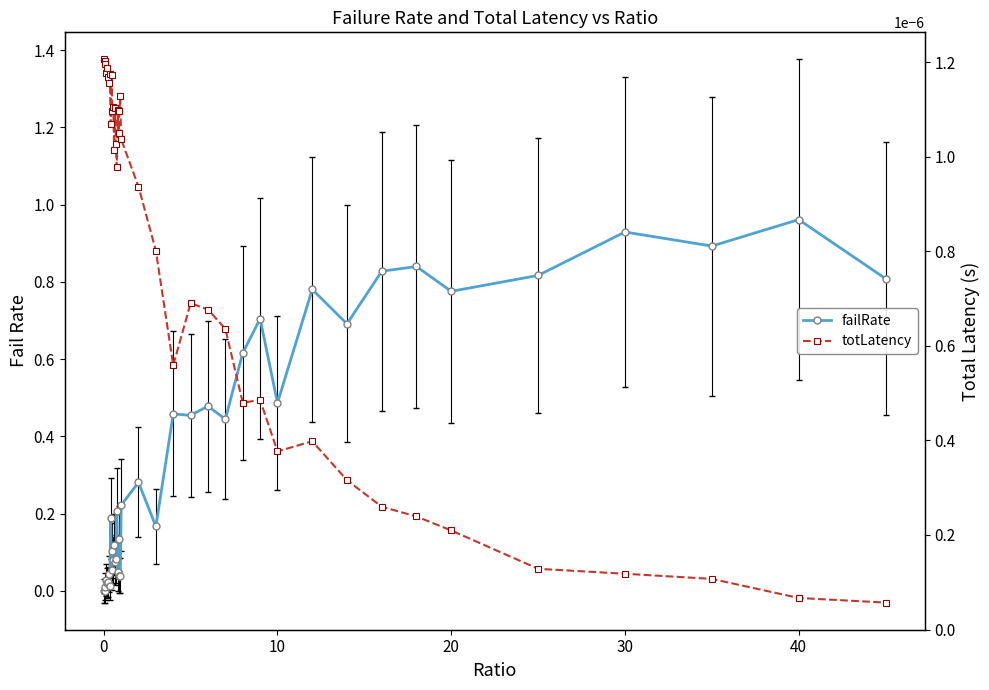

The value of totLatency at 16 is 0.0. True or false?

False